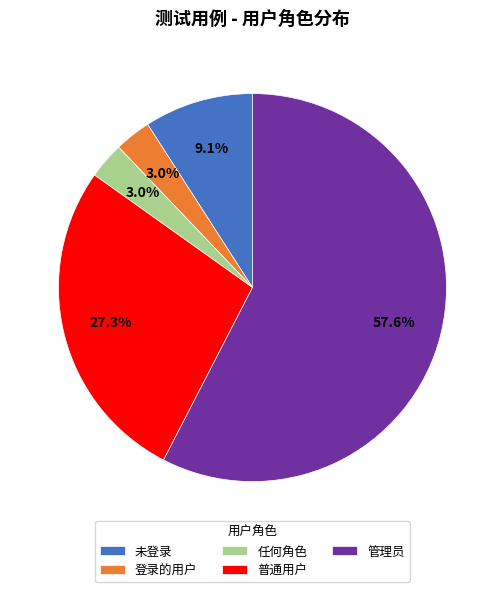

Count the number of slices in the pie.

5